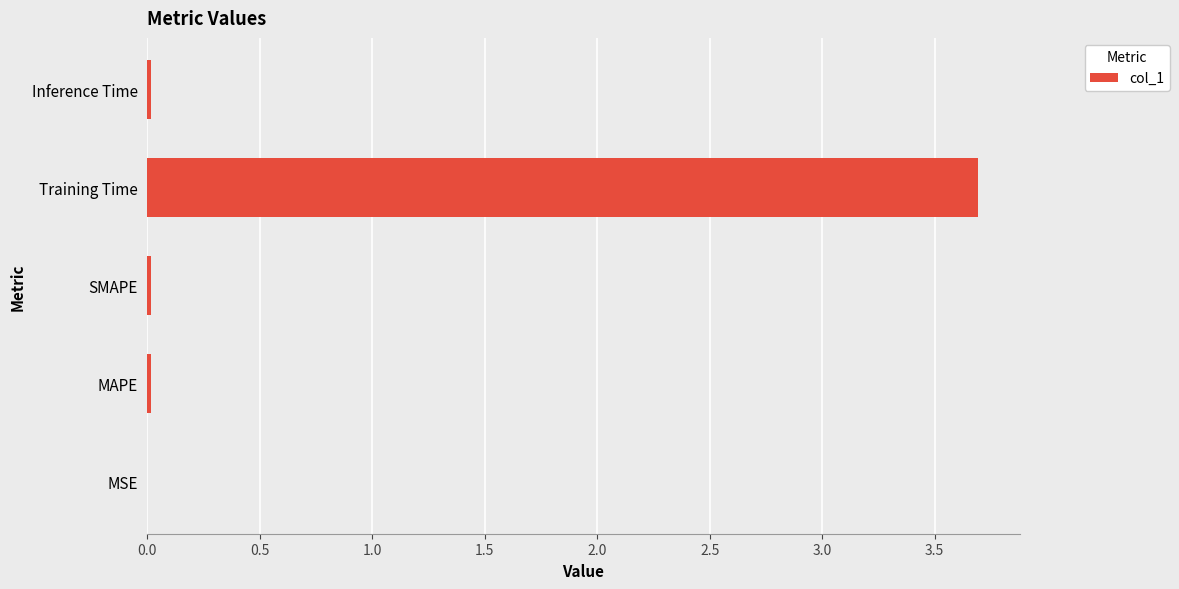

What is the sum of all values?

3.7